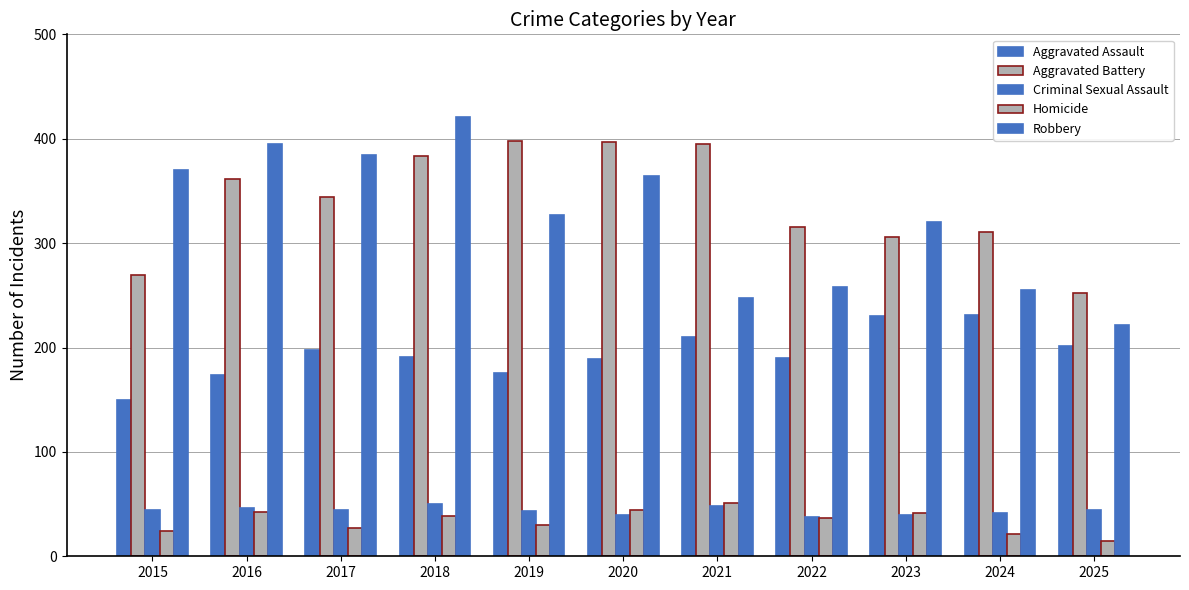

Count the number of data series in this chart.

5